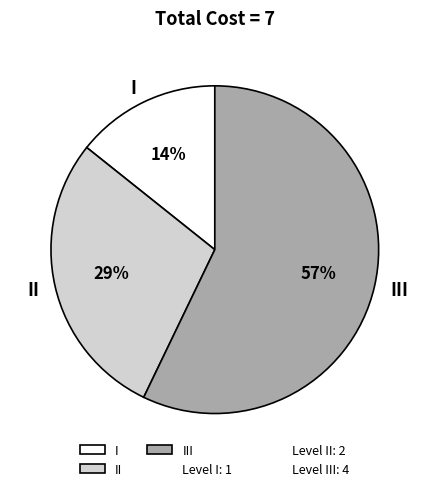

Does any single category account for the majority?

Yes